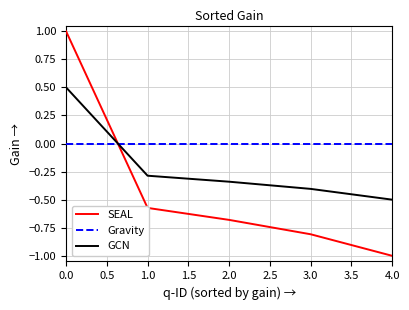

How many series are shown in this chart?

3